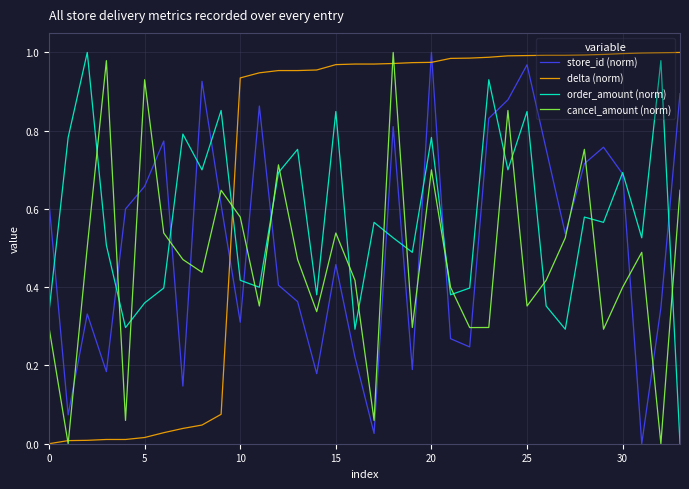

At how many categories does at least one series exceed 0?

34